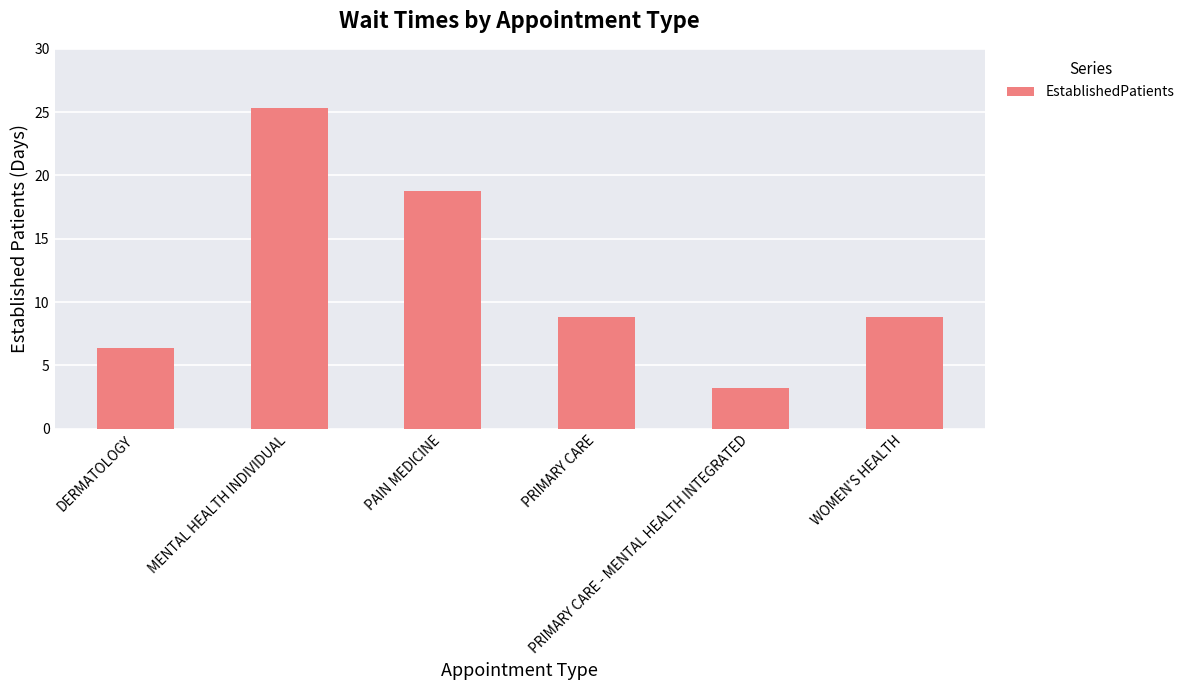

Where is the data nearest to the value 14?

PAIN MEDICINE